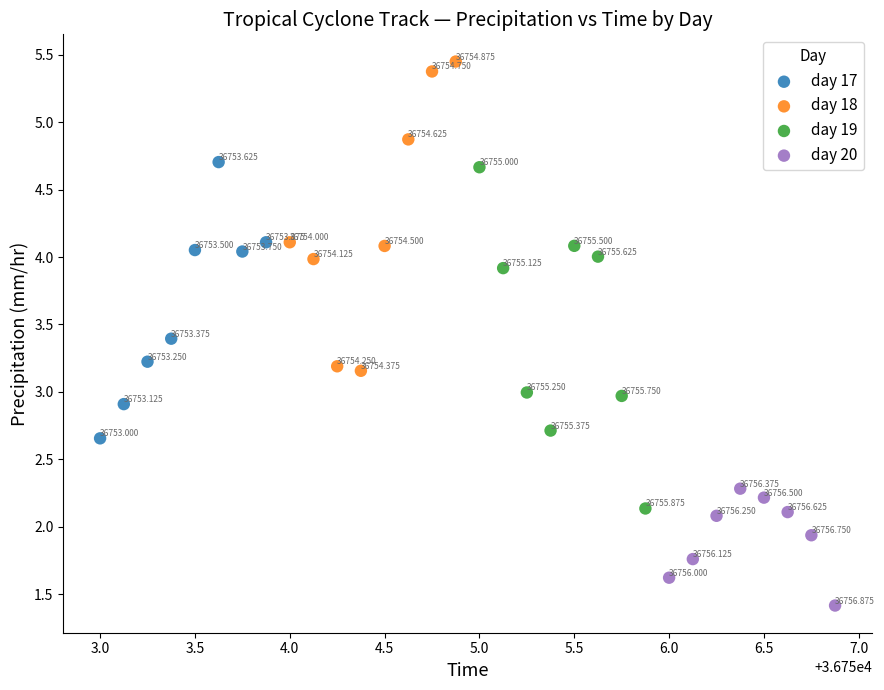

Which series contains the lowest Y value?

day 20